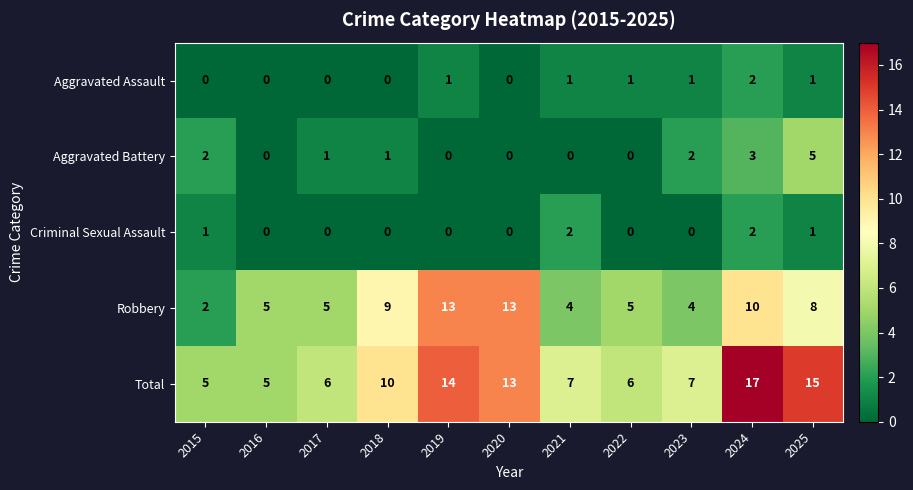

Which label corresponds to the largest value in the chart?

2024